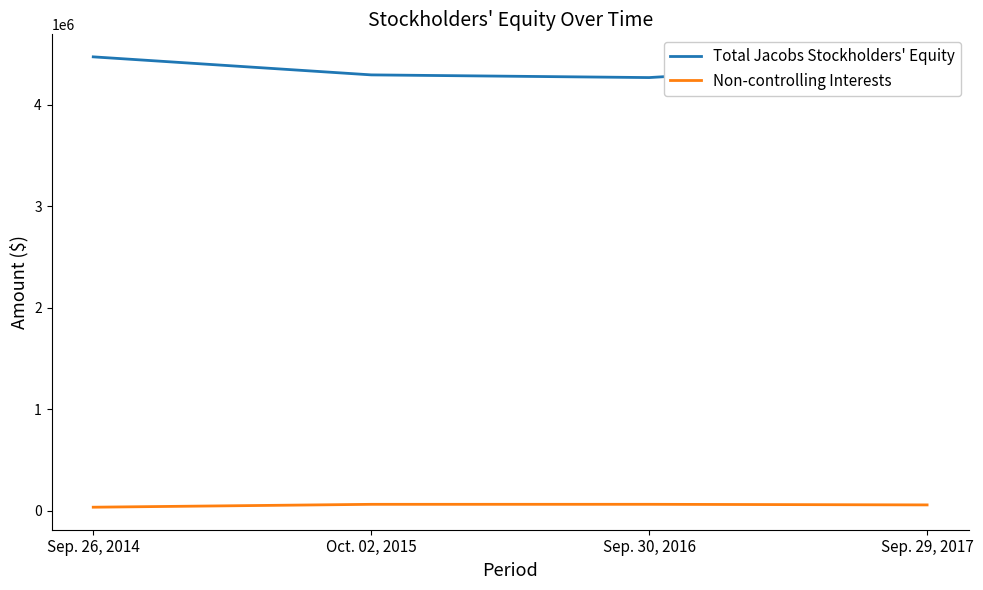

Does the chart have visible grid lines?

No